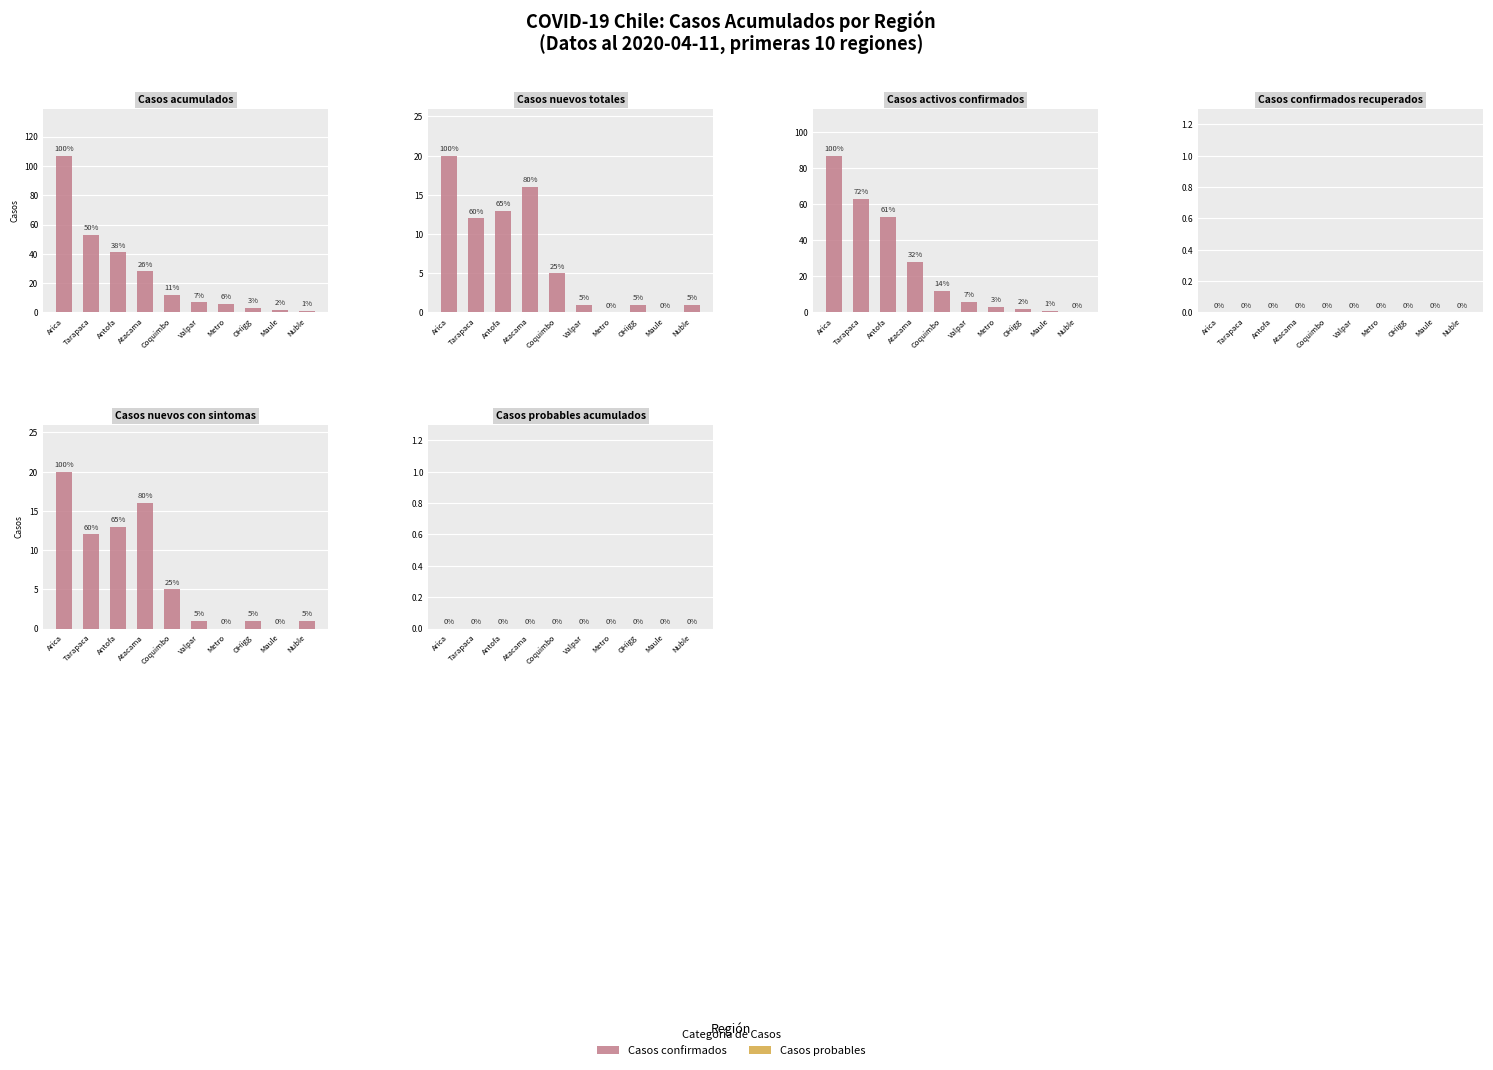

List the labels in order of Casos nuevos con sintomas value, smallest first.

Metro, Maule, Valpar, OHigg, Nuble, Coquimbo, Tarapaca, Antofa, Atacama, Arica